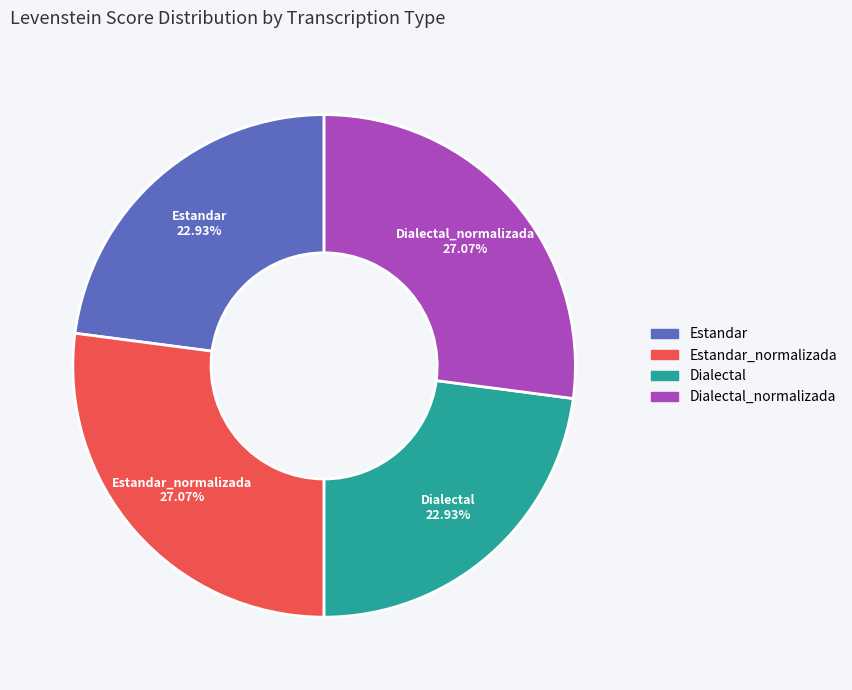

What percentage is the Dialectal slice, to the nearest percent?

23%